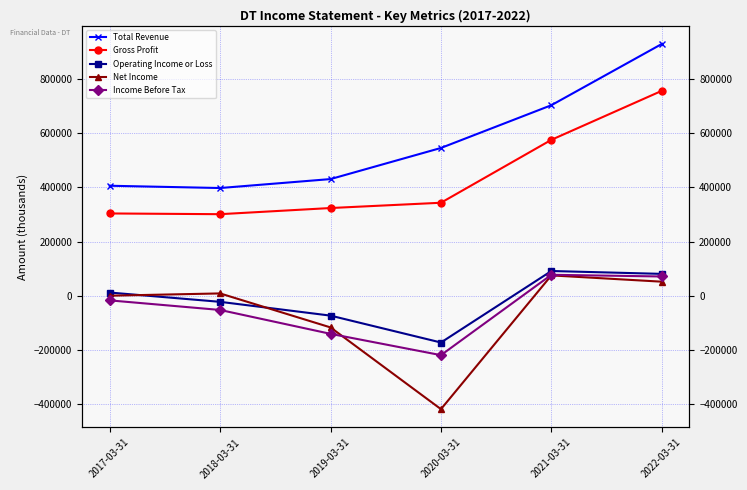

Read the Gross Profit value at 2020-03-31.

343700